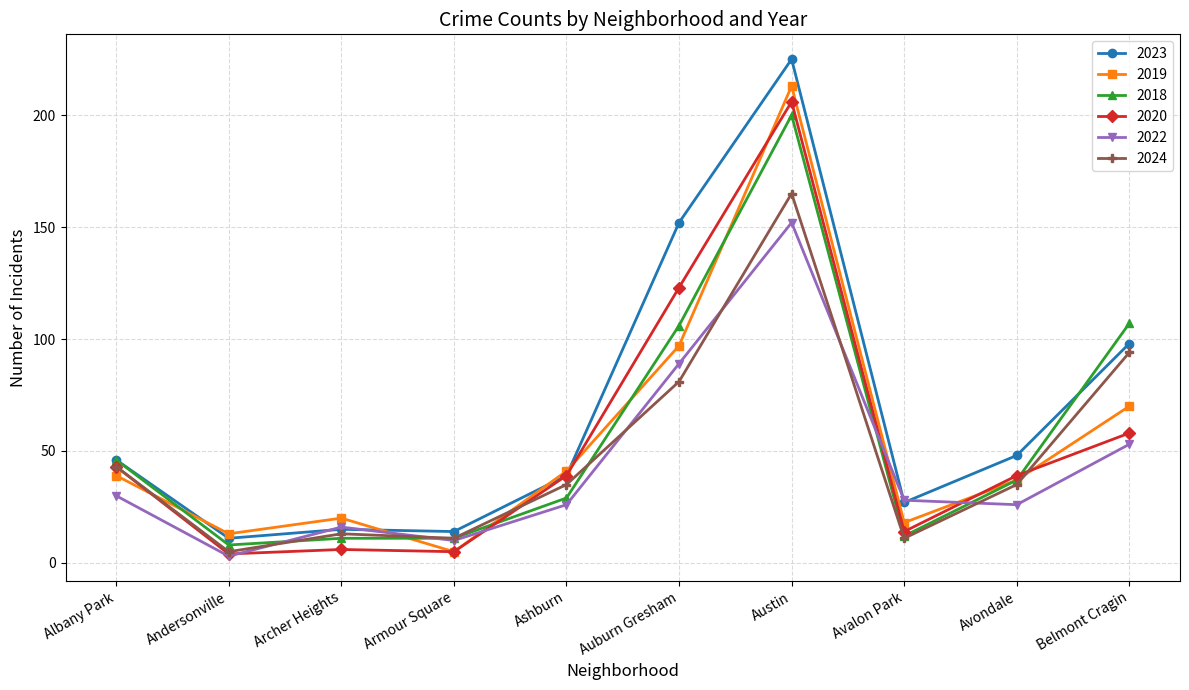

True or false: 2024 has more than 2 points higher than both neighbors.

False